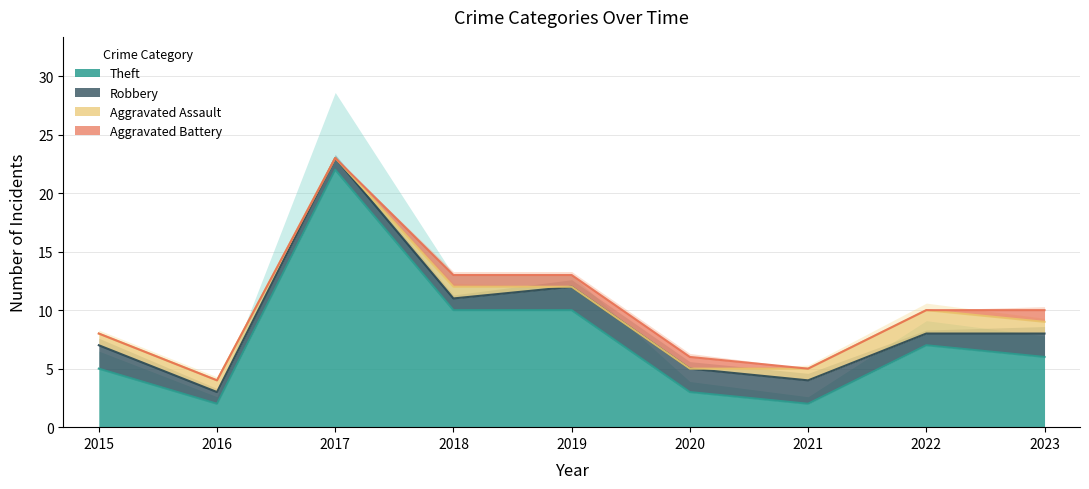

Where is the first local maximum for Aggravated Assault?

2018